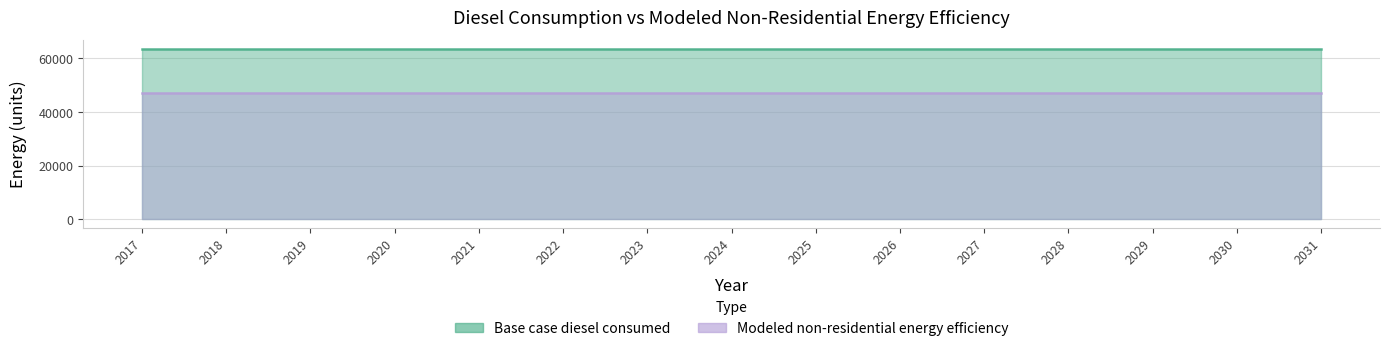

At how many categories does at least one series exceed 54296?

15